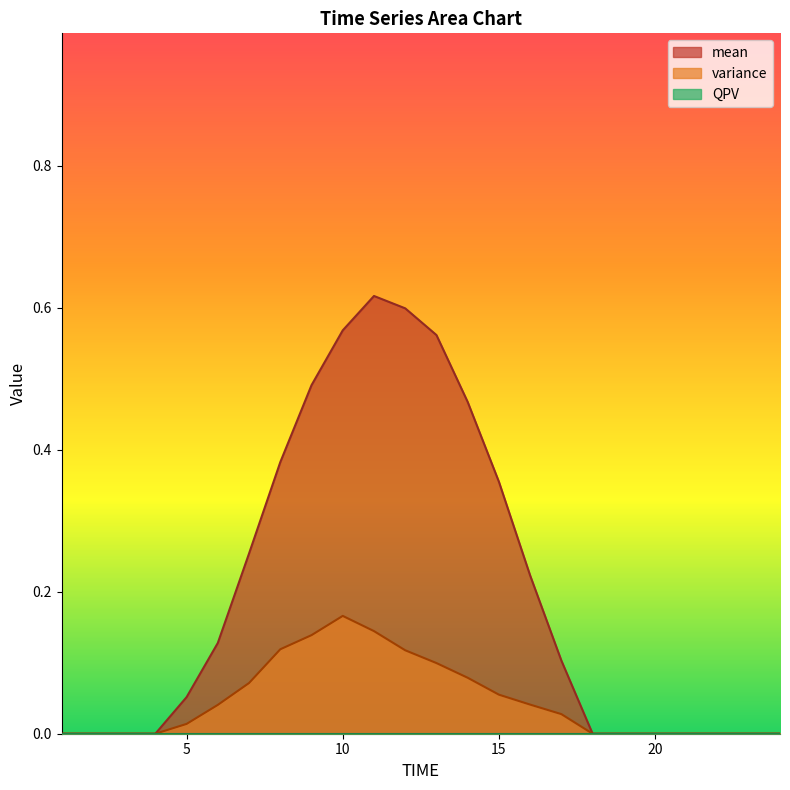

What is the maximum value for mean?

0.6